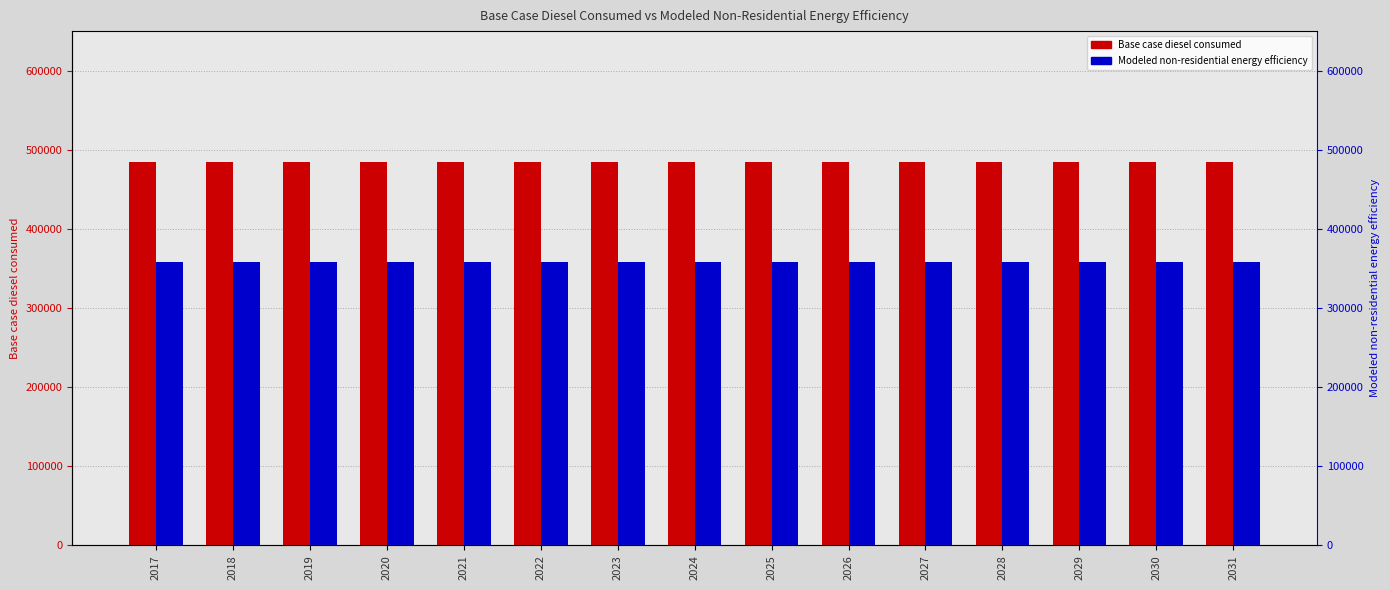

At how many categories does at least one series exceed 400925?

15